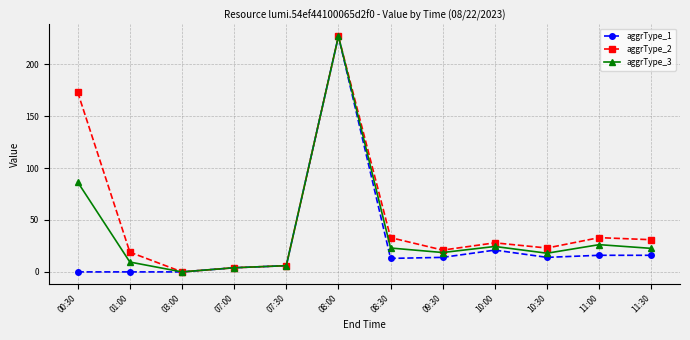

What are all the series names shown in the legend?

aggrType_1, aggrType_2, aggrType_3